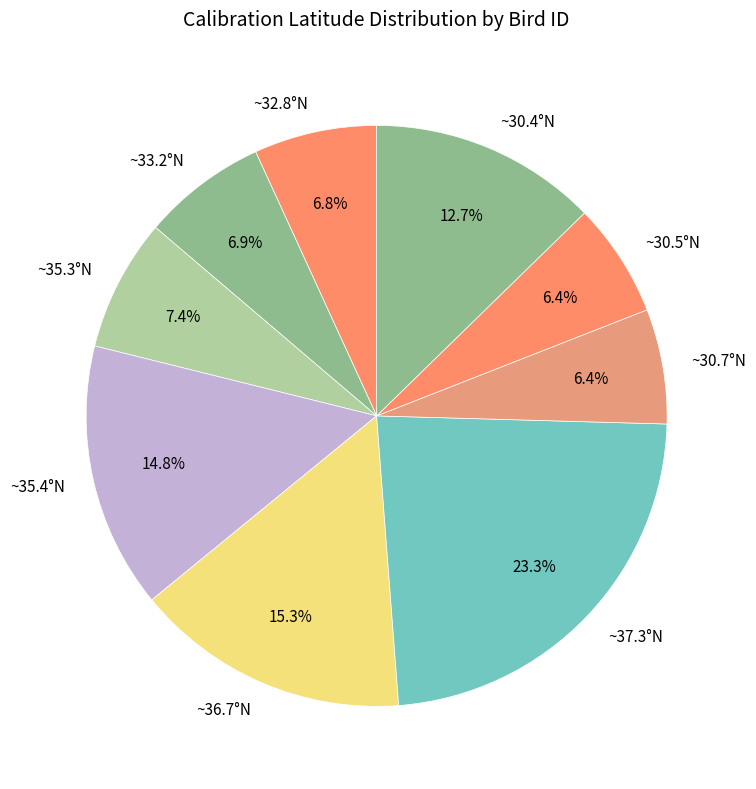

Is there a majority slice in this chart?

No